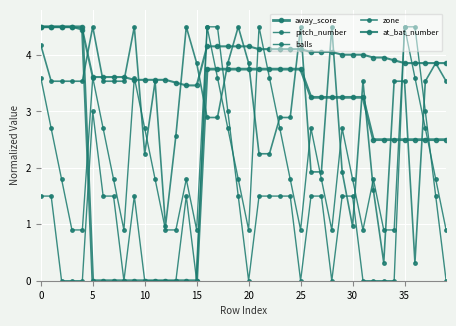

Count the number of data series in this chart.

5